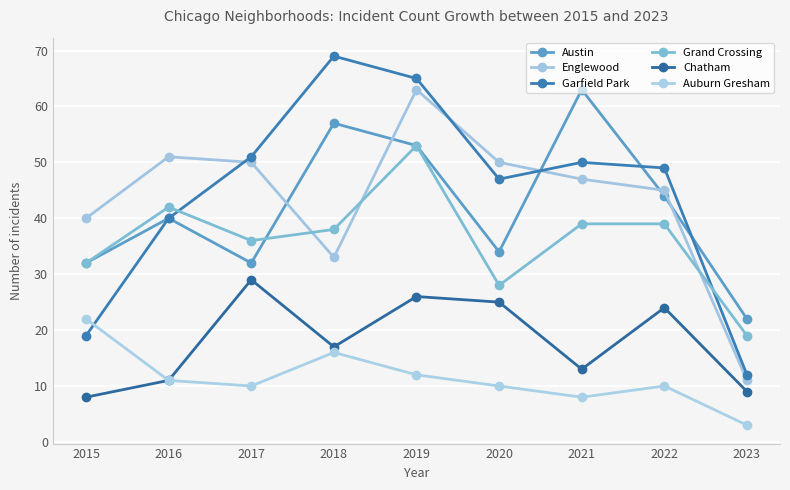

True or false: Englewood and Grand Crossing cross at least once.

True